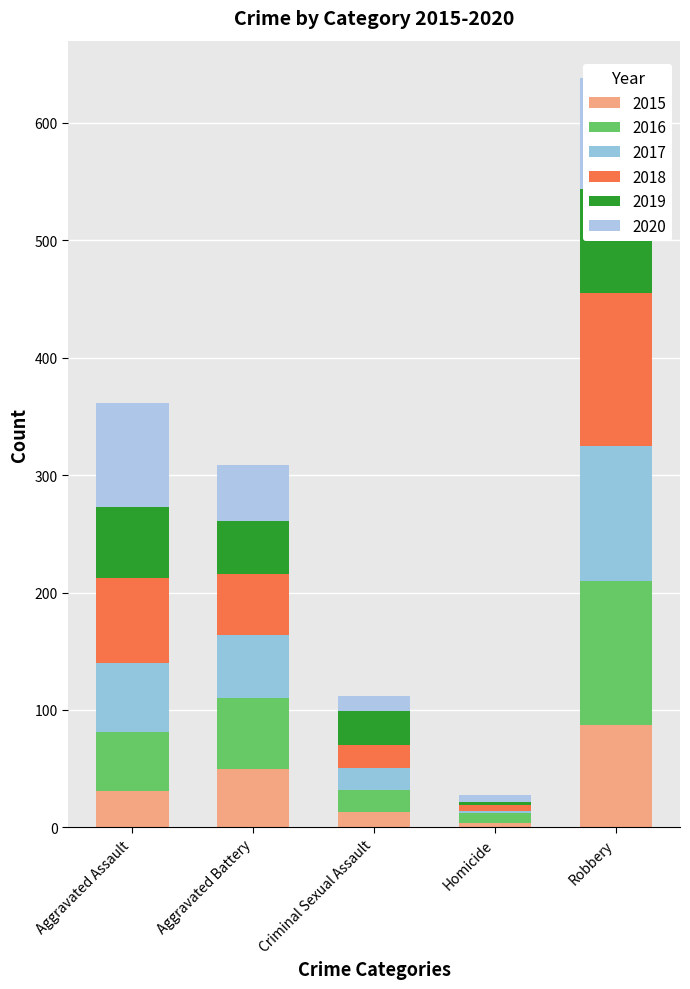

Reading left to right, what are all the values shown in this chart?

2015: Aggravated Assault=31	Aggravated Battery=50	Criminal Sexual Assault=13	Homicide=4	Robbery=87
2016: Aggravated Assault=50	Aggravated Battery=60	Criminal Sexual Assault=19	Homicide=8	Robbery=123
2017: Aggravated Assault=59	Aggravated Battery=54	Criminal Sexual Assault=19	Homicide=2	Robbery=115
2018: Aggravated Assault=72	Aggravated Battery=52	Criminal Sexual Assault=19	Homicide=5	Robbery=130
2019: Aggravated Assault=61	Aggravated Battery=45	Criminal Sexual Assault=29	Homicide=3	Robbery=89
2020: Aggravated Assault=88	Aggravated Battery=48	Criminal Sexual Assault=13	Homicide=6	Robbery=94